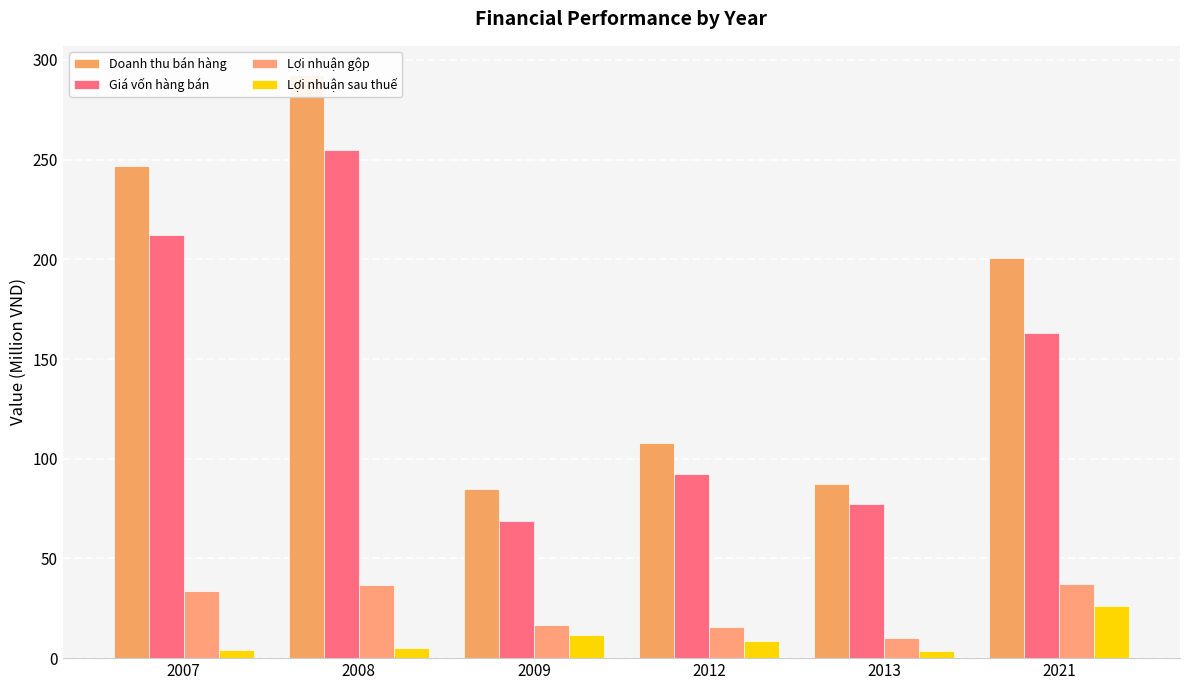

At how many categories does at least one series exceed 218?

2